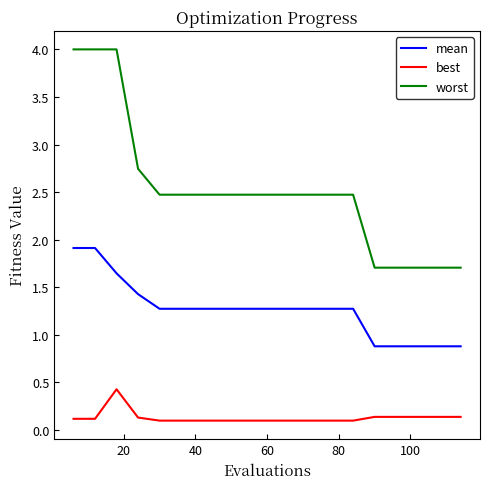

What is the average value of the mean series?

1.3